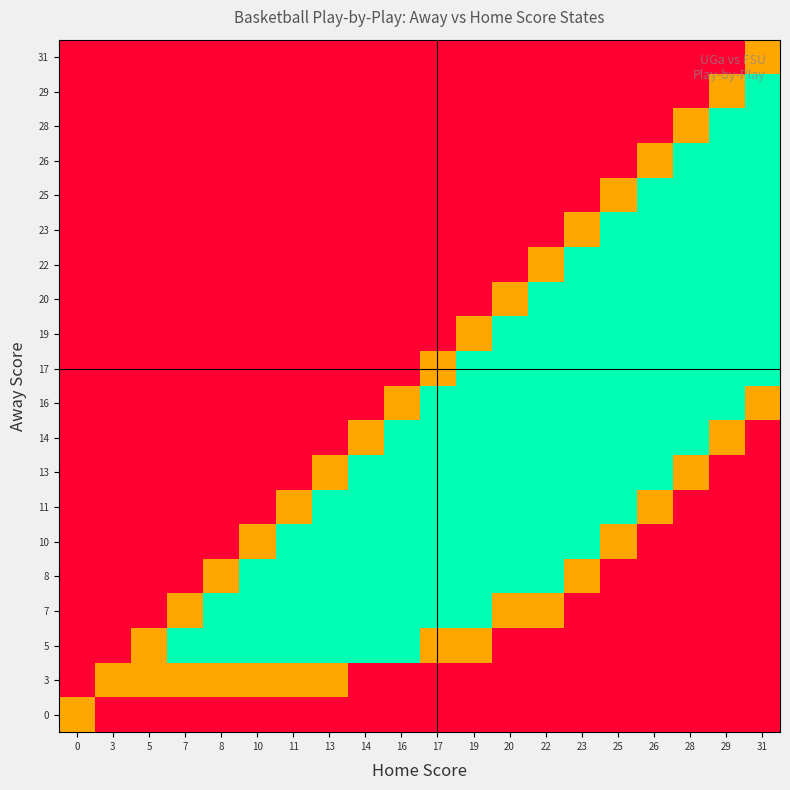

Count the number of data series in this chart.

20